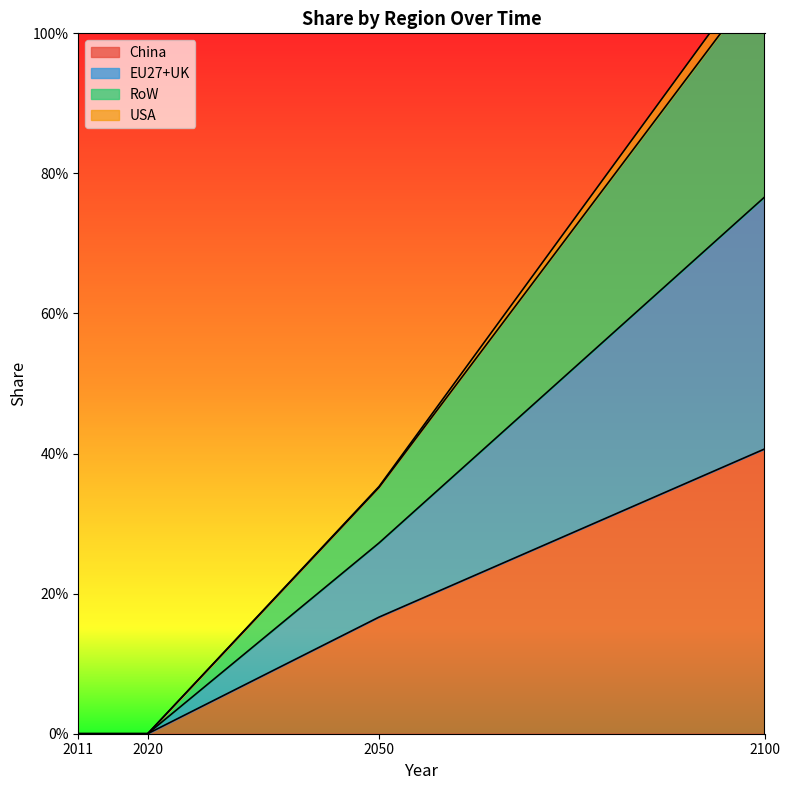

True or false: China and RoW intersect in this chart.

False